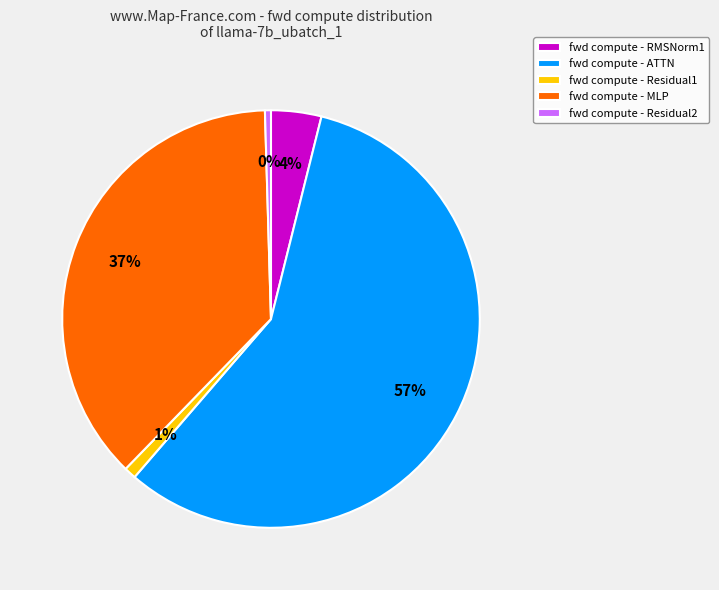

To the nearest percent, what is the average slice percentage?

20%